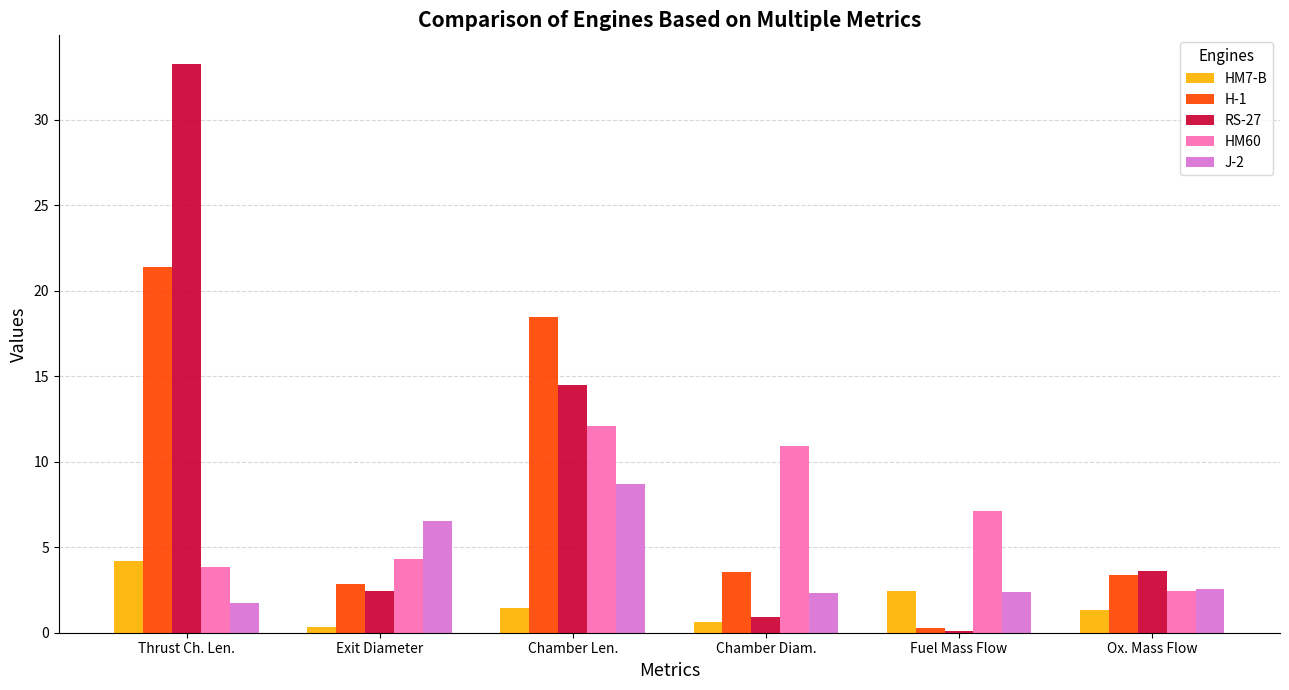

True or false: HM60 has a value of 12.1 at Chamber Len..

True